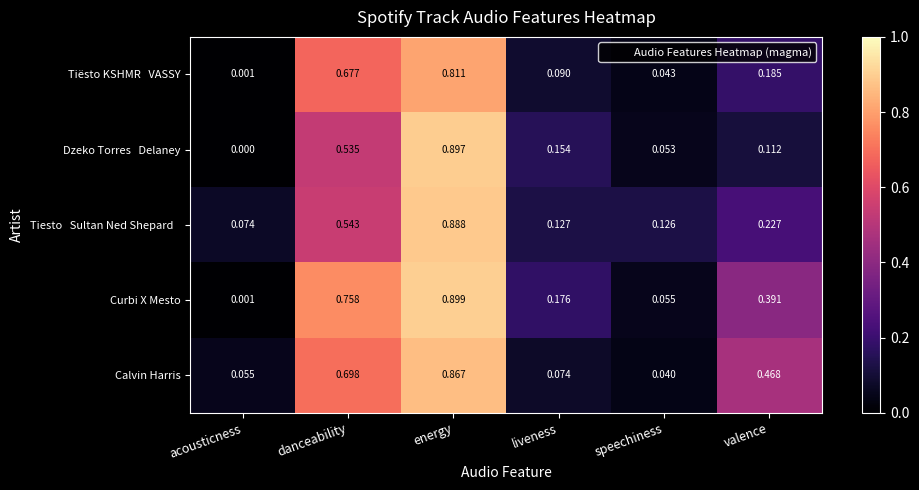

Which category has the highest value in the Calvin Harris series?

energy